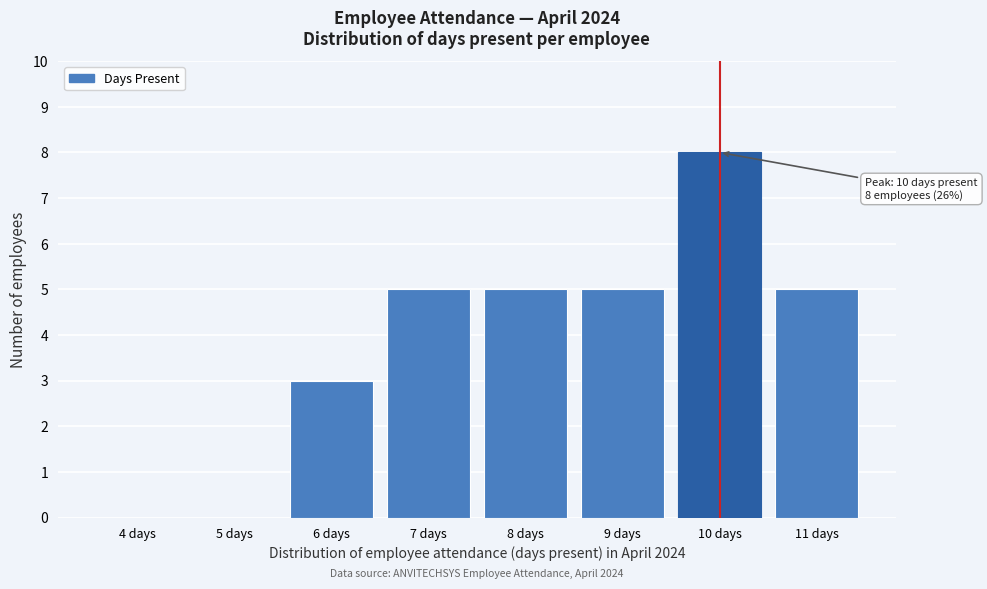

Reading left to right, list all the values displayed in this chart.

4 days=0	5 days=0	6 days=3	7 days=5	8 days=5	9 days=5	10 days=8	11 days=5